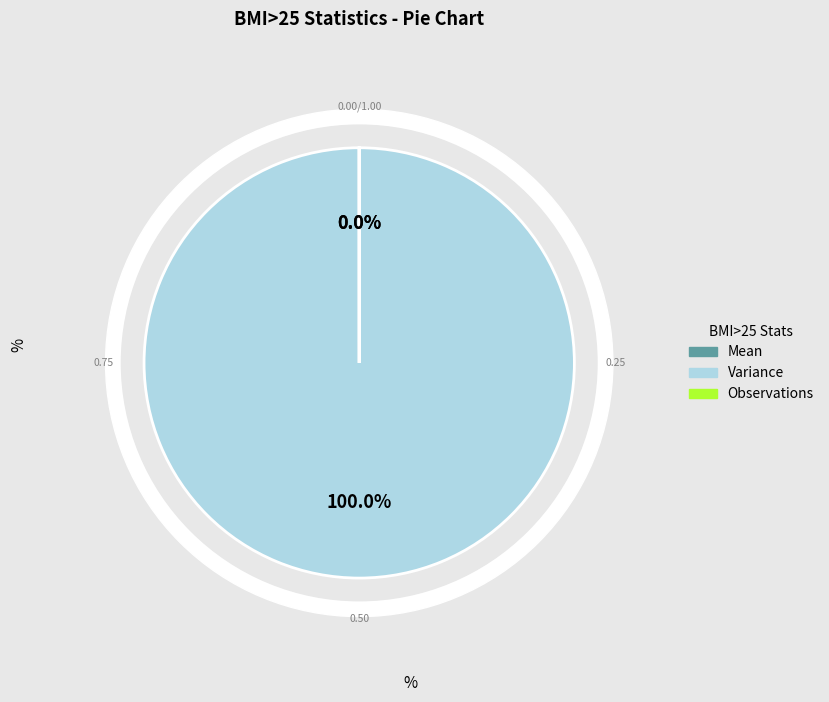

Rank the categories by value from highest to lowest.

Variance, Mean, Observations